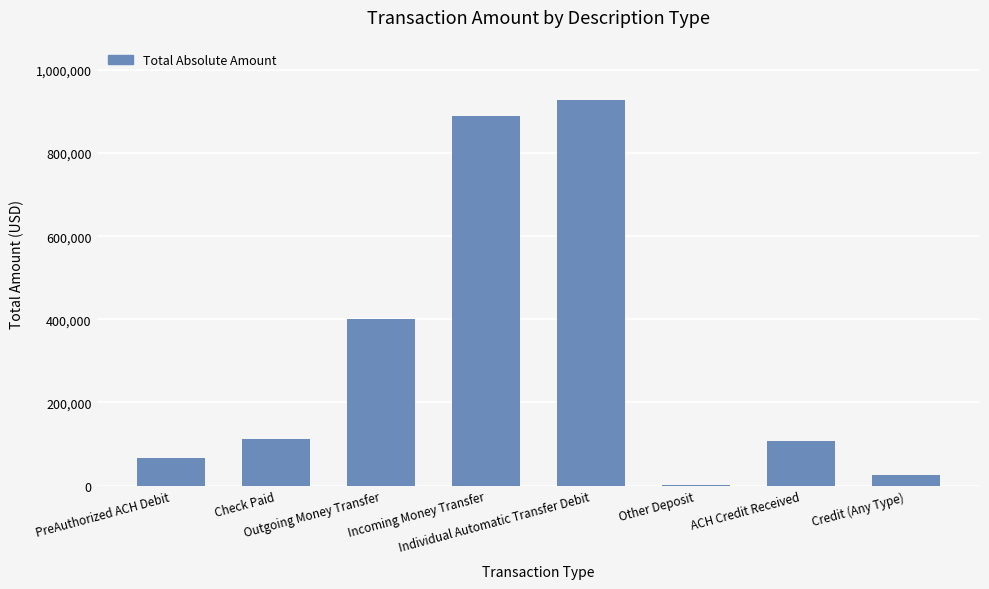

What is the change in value from Outgoing Money Transfer to Credit (Any Type)?

-375222.0